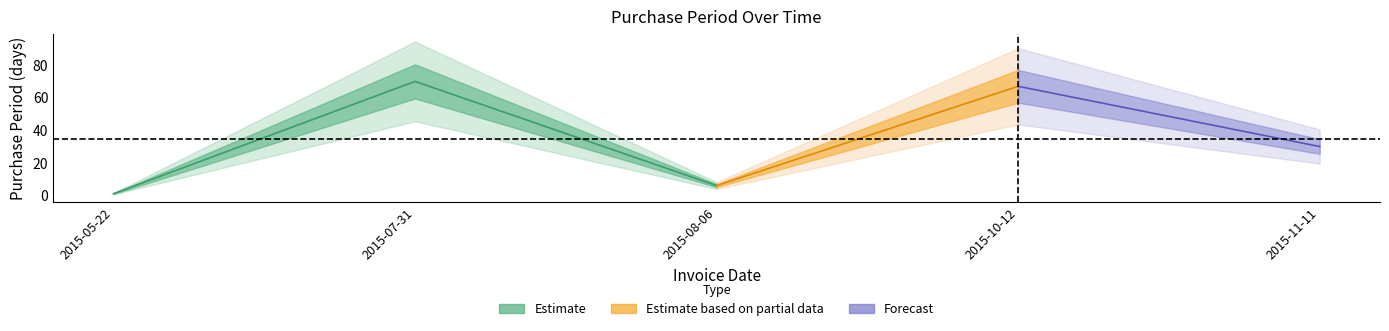

Count the number of categories in the chart.

5